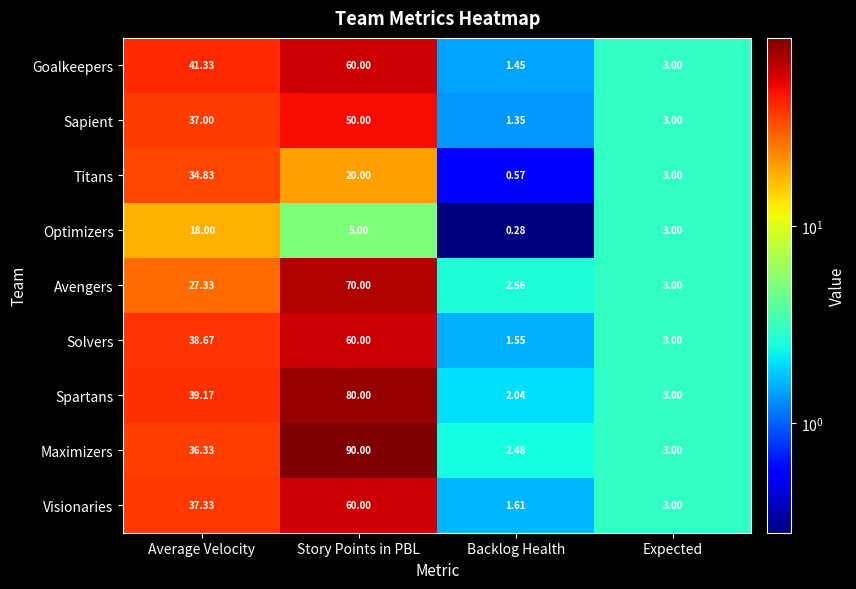

Which series has the largest total across all categories?

Maximizers